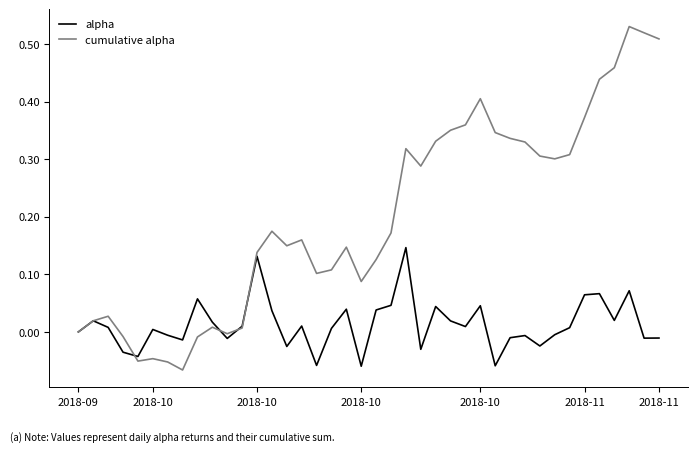

Which series has the largest total across all categories?

cumulative alpha